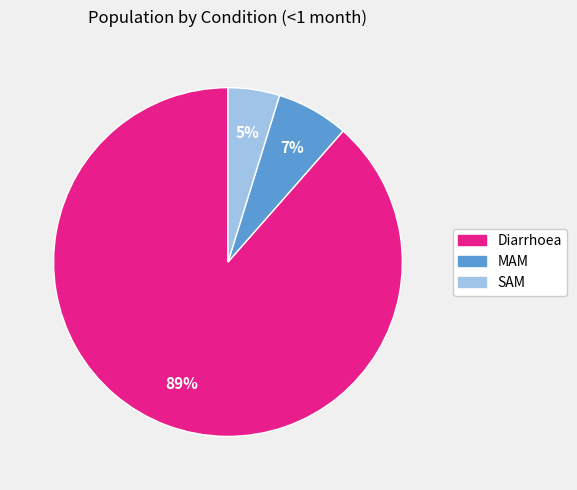

Which has a higher value, MAM or SAM?

MAM